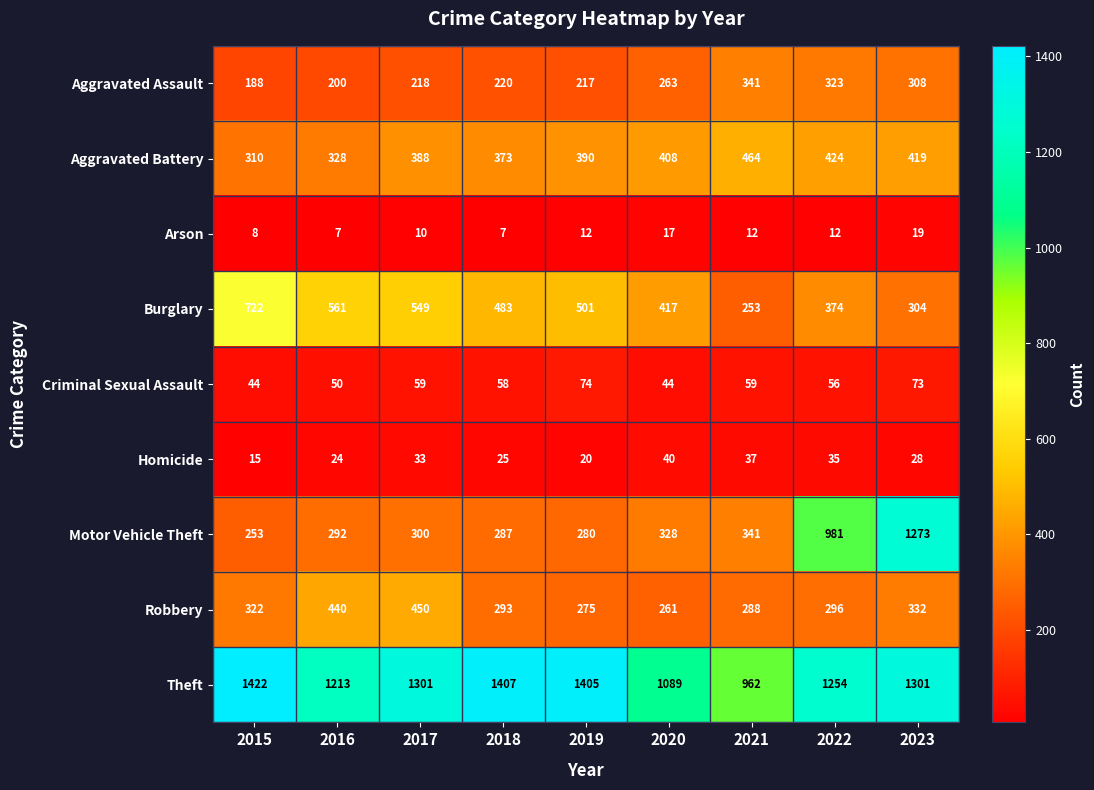

Between 2018 and 2023, which series saw the biggest shift?

Motor Vehicle Theft